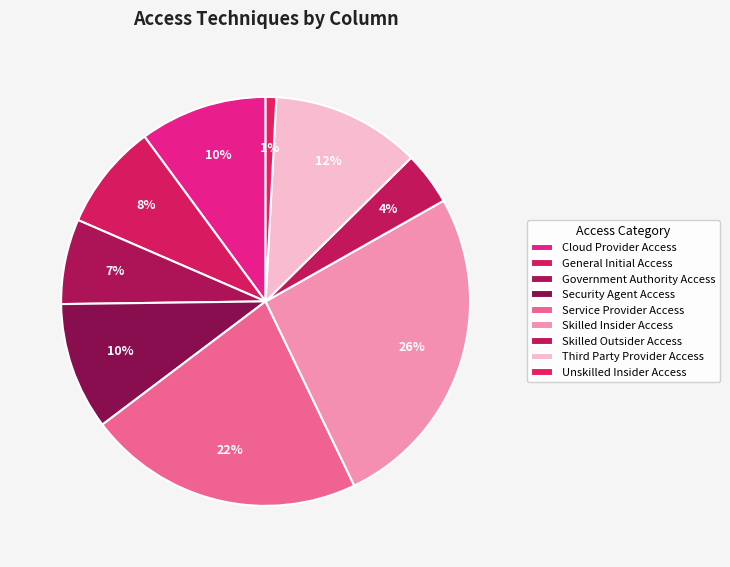

To the nearest percent, what percentage of the pie is Cloud Provider Access?

10%